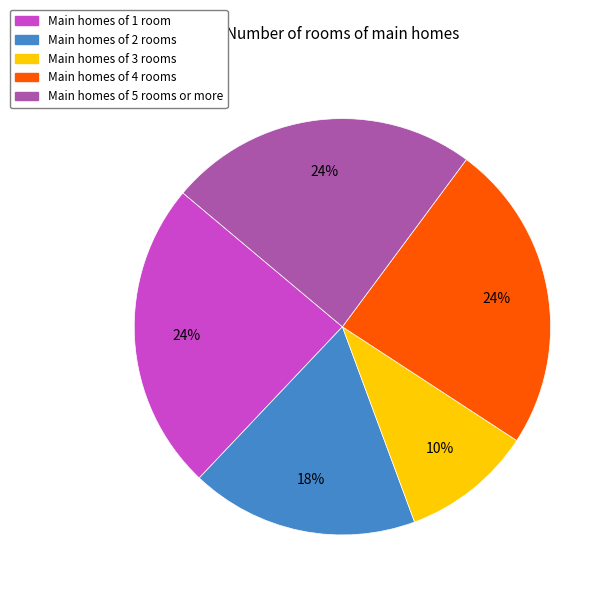

Does any single category account for the majority?

No